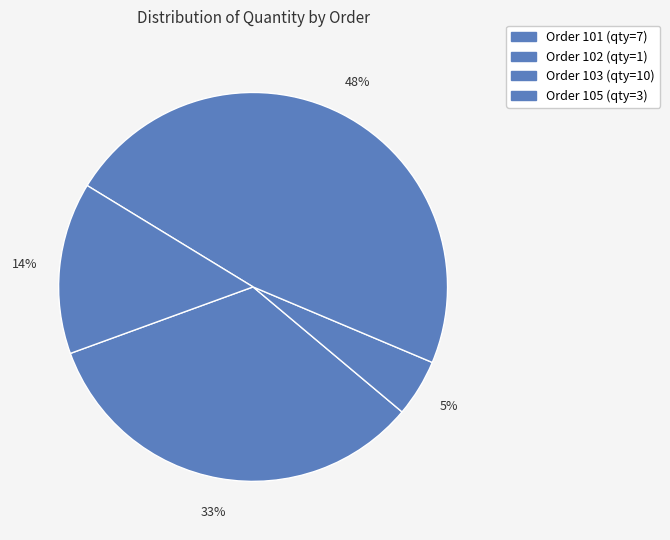

What is the smallest slice in the pie chart?

102 (product 1)